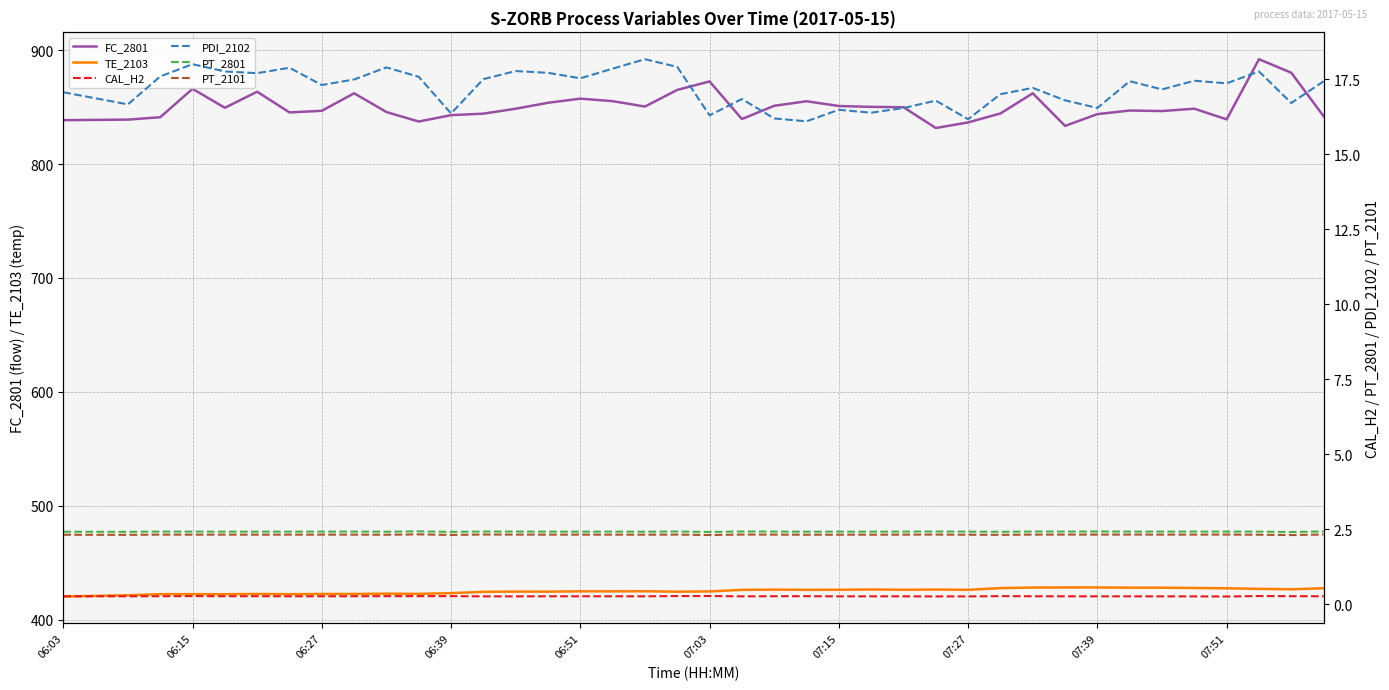

The FC_2801 series shows 174.9 at 06:15. True or false?

False